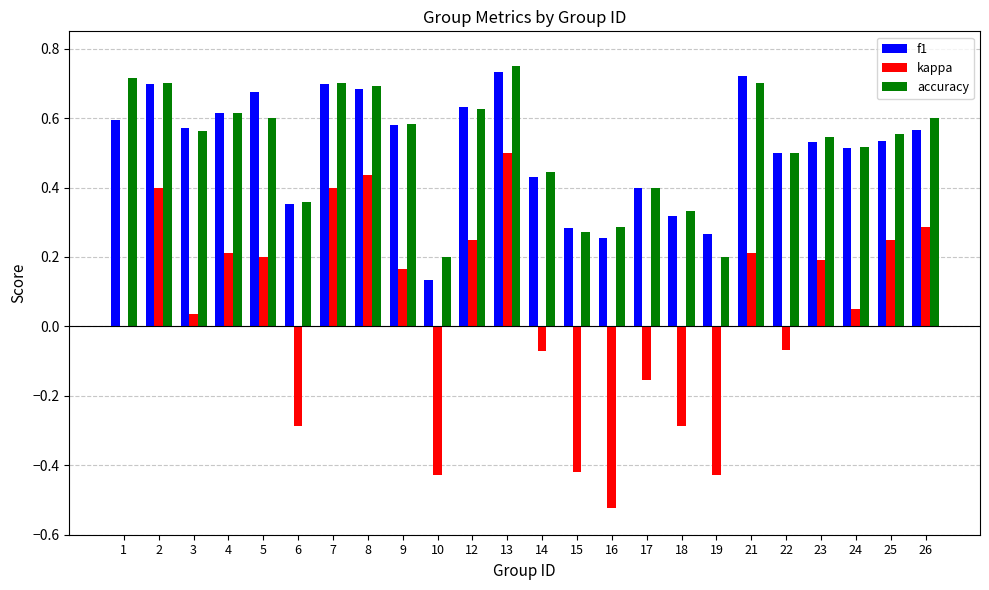

Is it true that f1 equals 0.3 at 16?

True